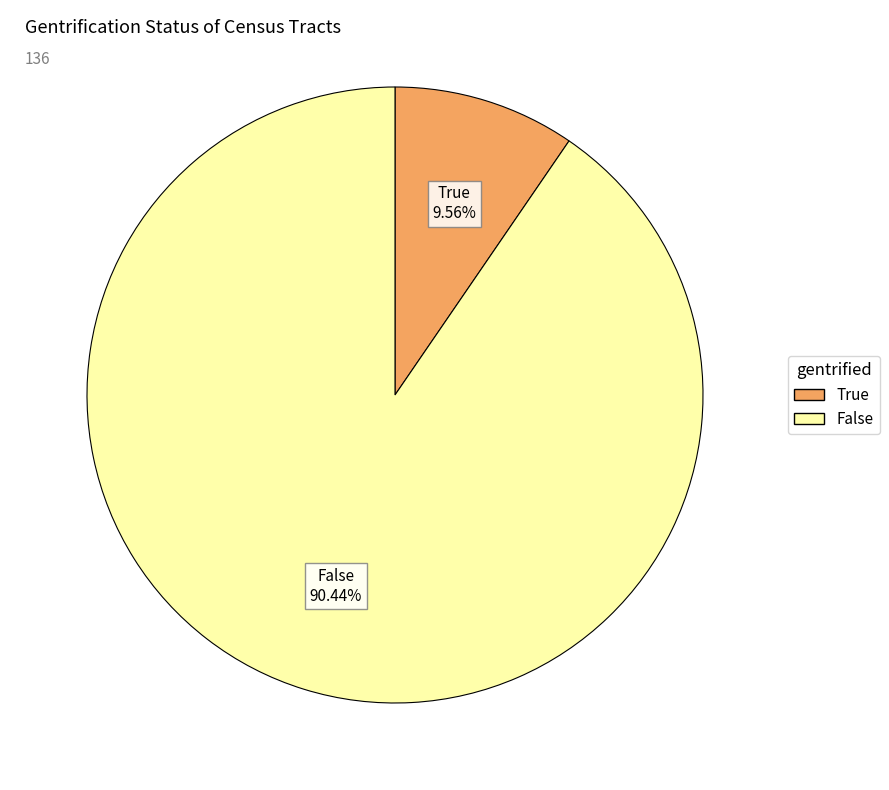

Rank the categories by value from lowest to highest.

True, False